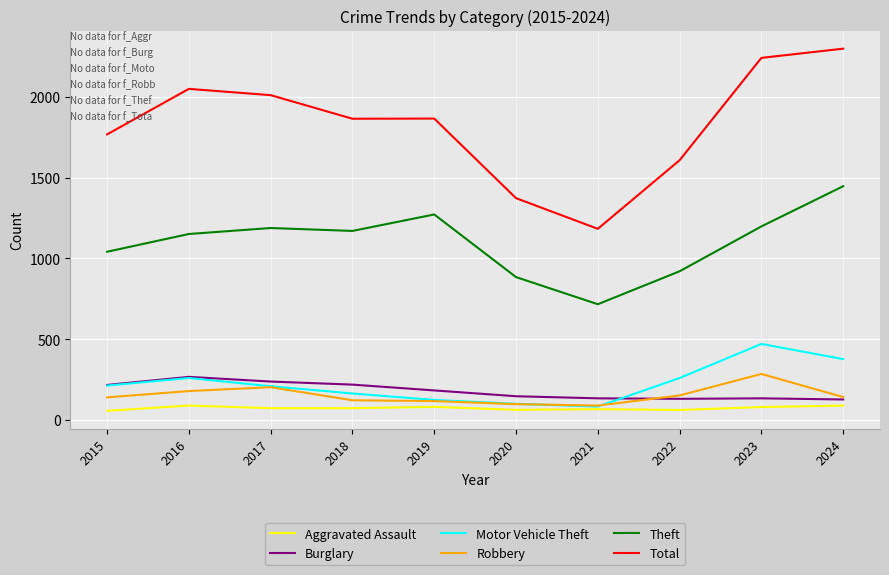

Does the chart display data point markers on the line(s)?

No